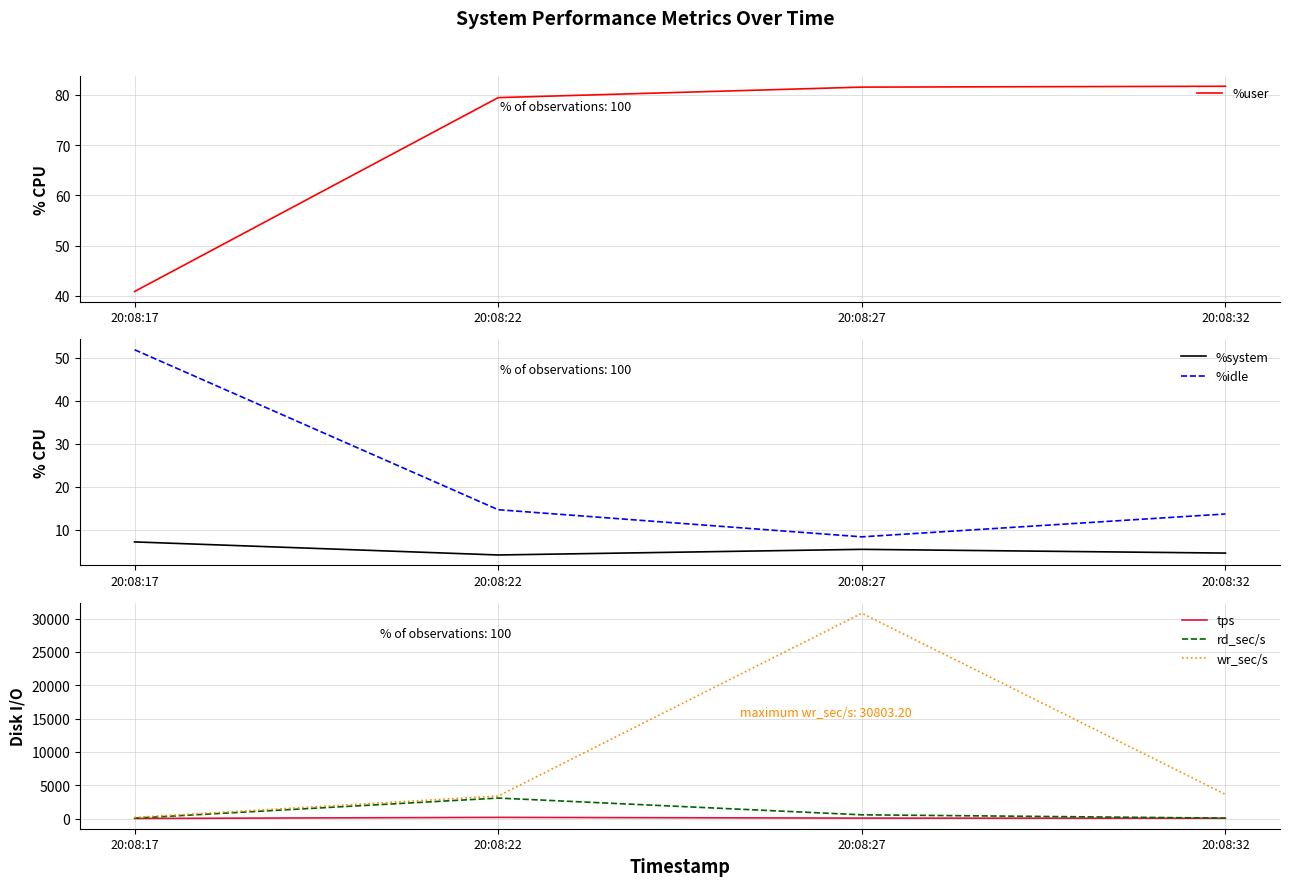

Is it true that rd_sec/s equals 72.0 at 20:08:17?

True